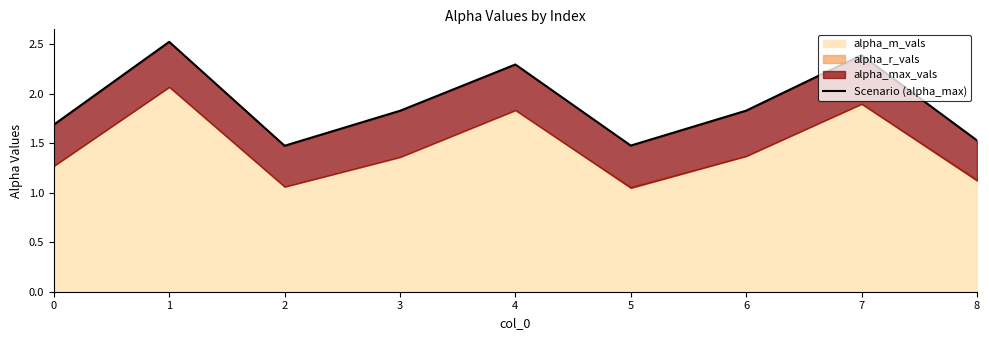

At which category does the data reach its first local valley?

2